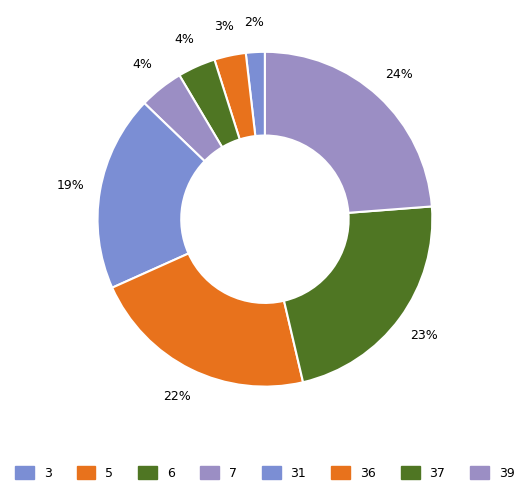

Which slice is the largest?

39